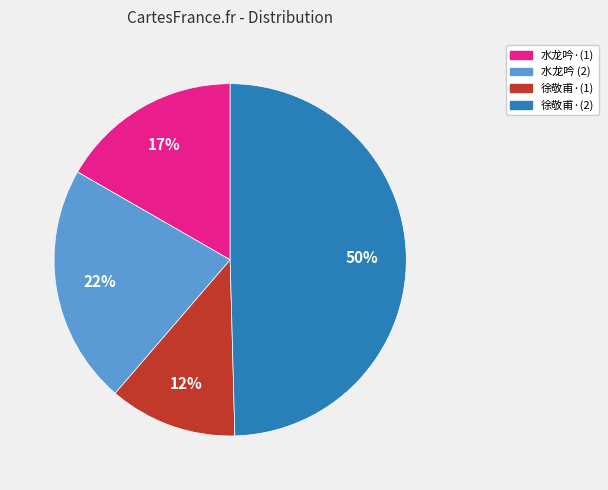

Is there any slice that represents more than half of the pie?

No